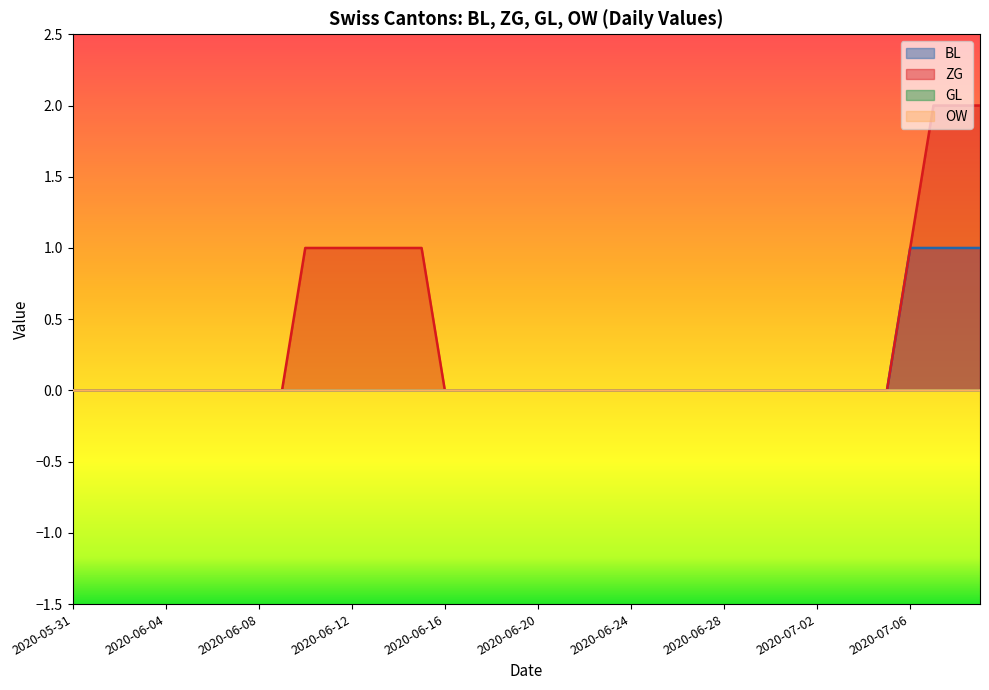

Is the value of ZG at 2020-06-09 greater than the value of BL at 2020-06-07?

No